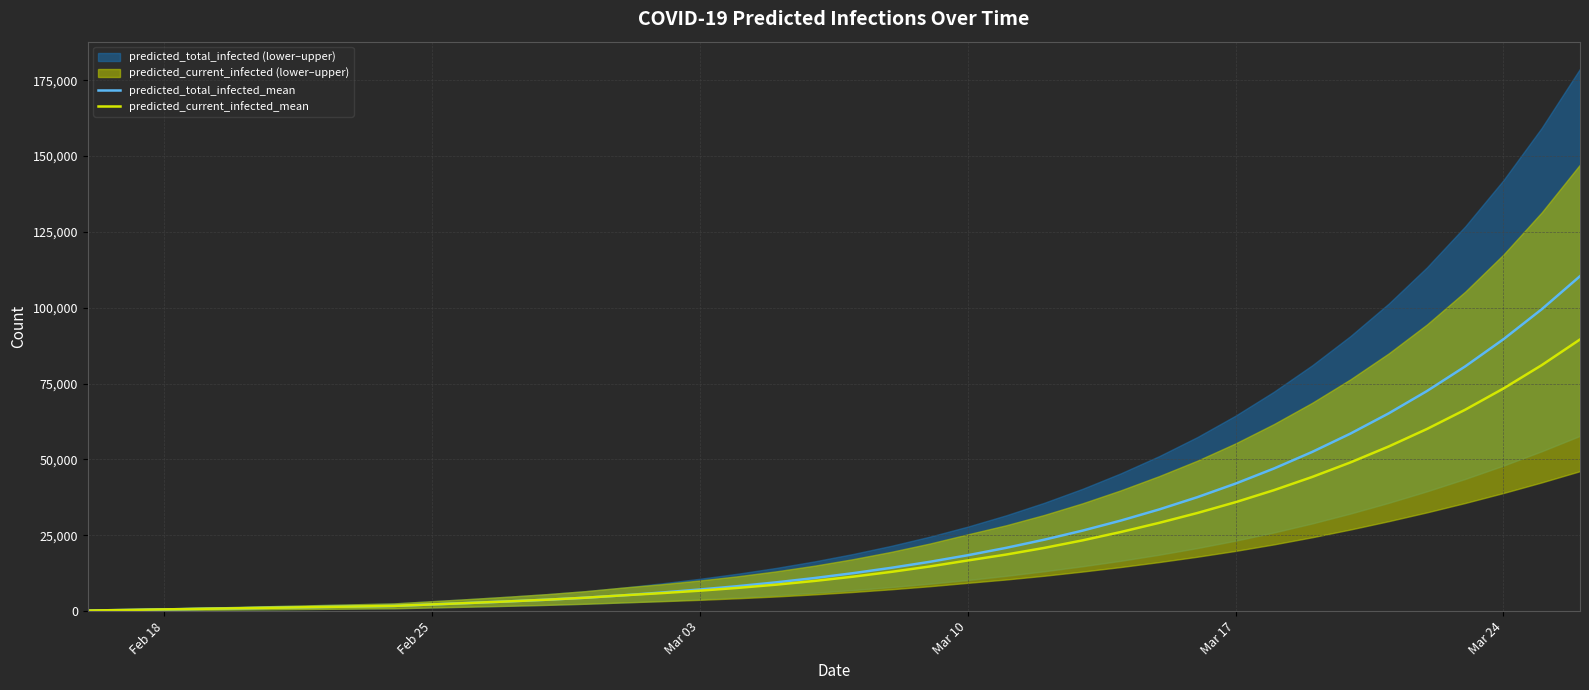

What is the highest value of the predicted_total_infected_mean series?

110412